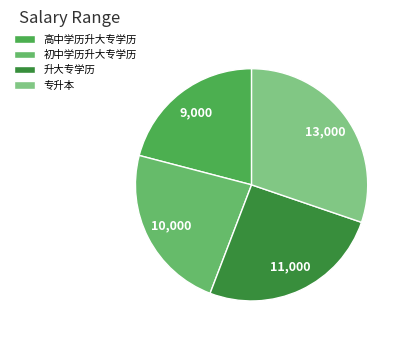

What is the largest slice in the pie chart?

专升本